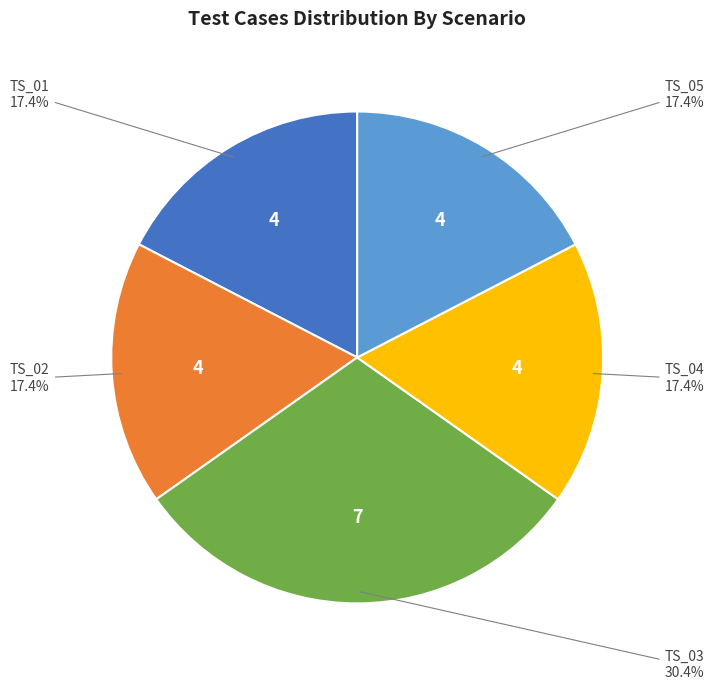

Is there any slice that represents more than half of the pie?

No